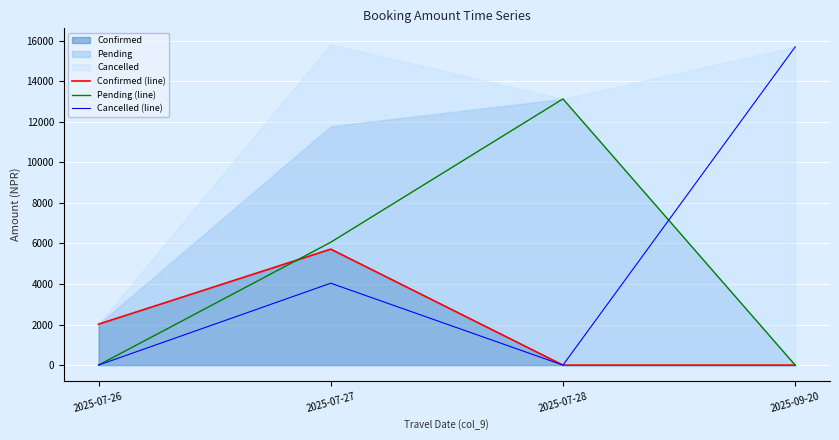

The value of Pending (line) at 2025-07-27 is 6060. True or false?

True